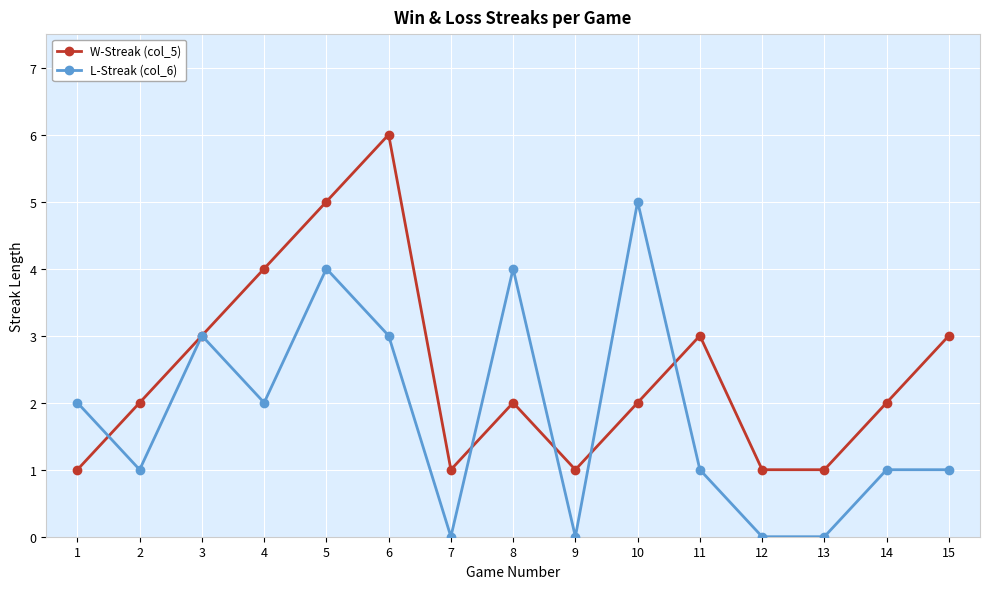

Which series has the largest total across all categories?

W-Streak (col_5)